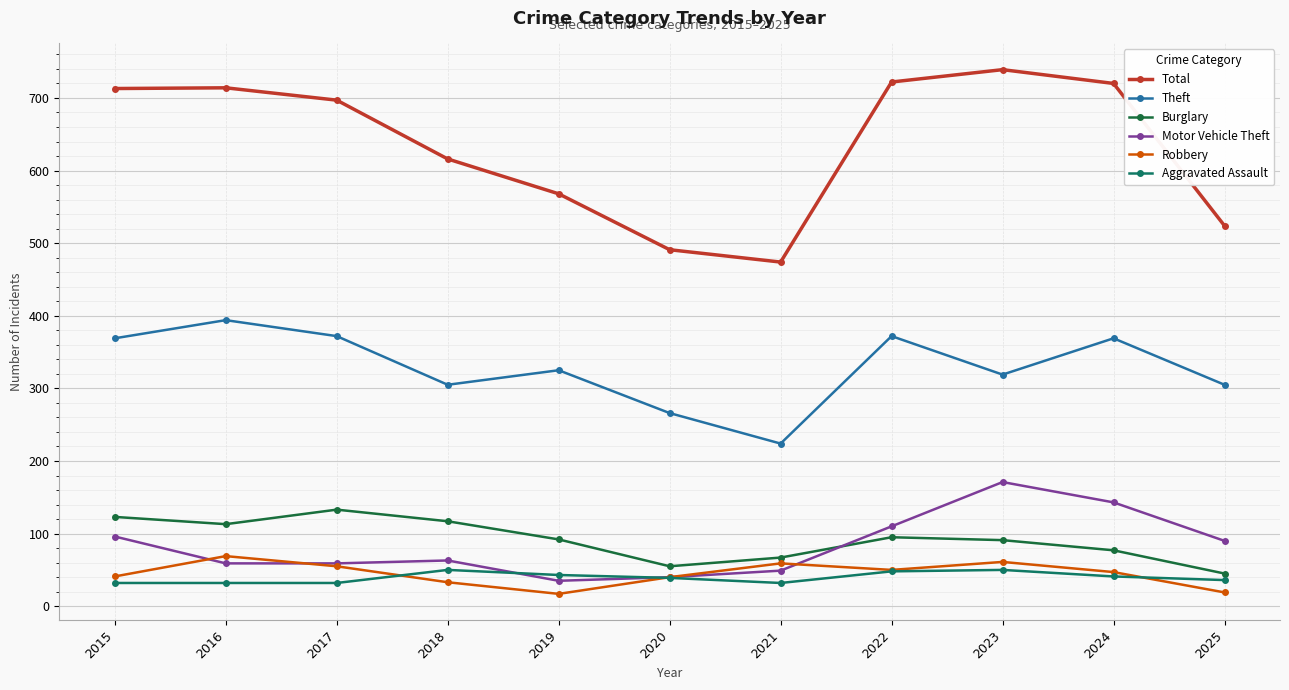

Rank the series by their maximum value, from highest to lowest.

Total, Theft, Motor Vehicle Theft, Burglary, Robbery, Aggravated Assault